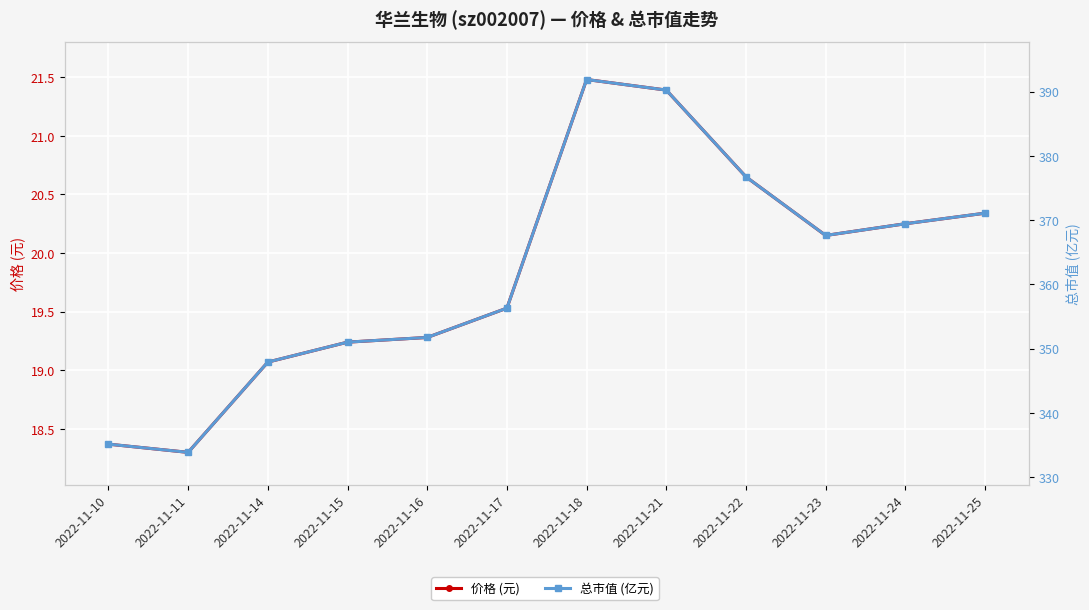

What is the total value across all series at 2022-11-14?

367.0